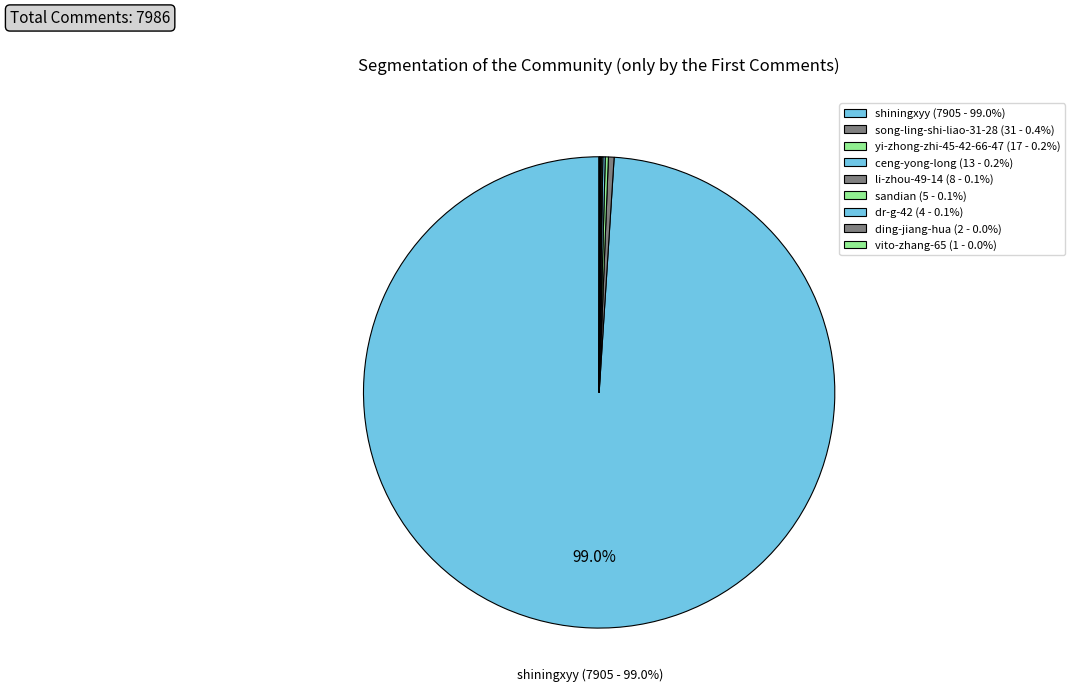

Is song-ling-shi-liao-31-28 the majority of the pie?

No